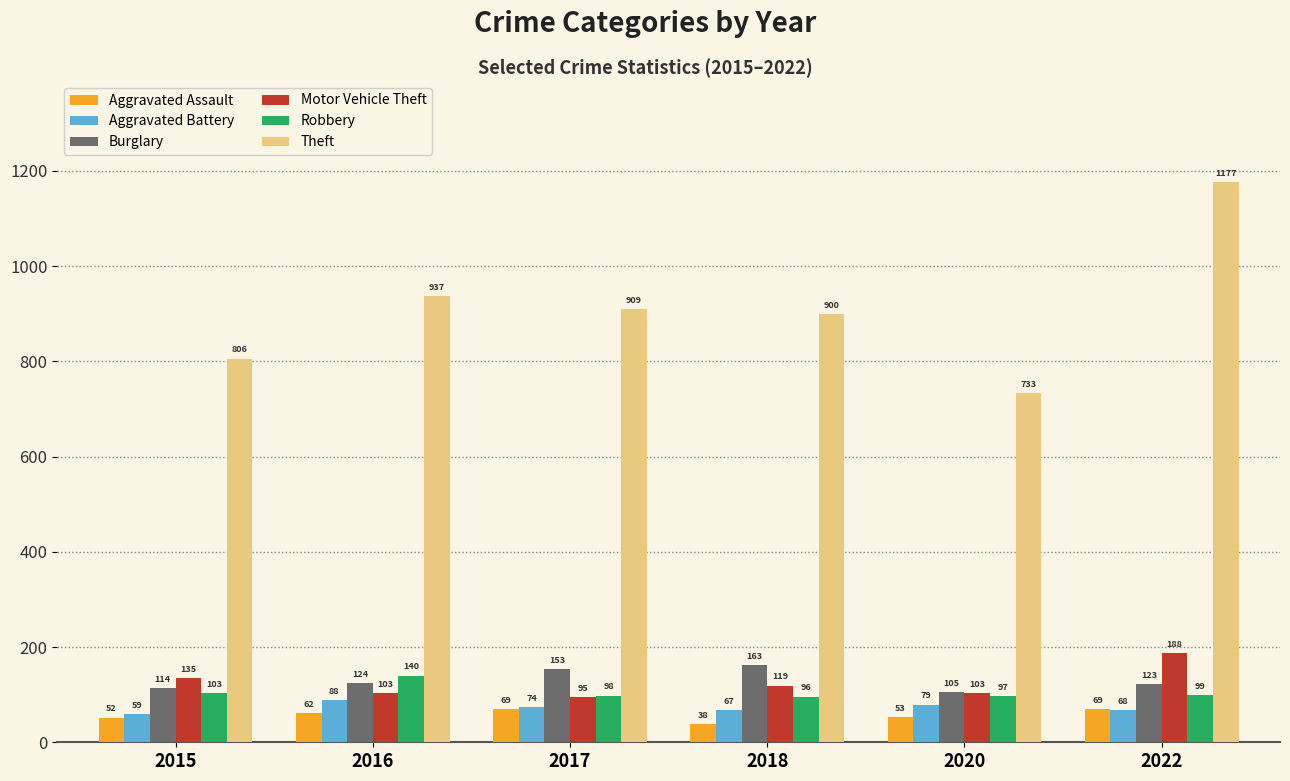

Is the value of Burglary at 2020 greater than the value of Aggravated Battery at 2015?

Yes